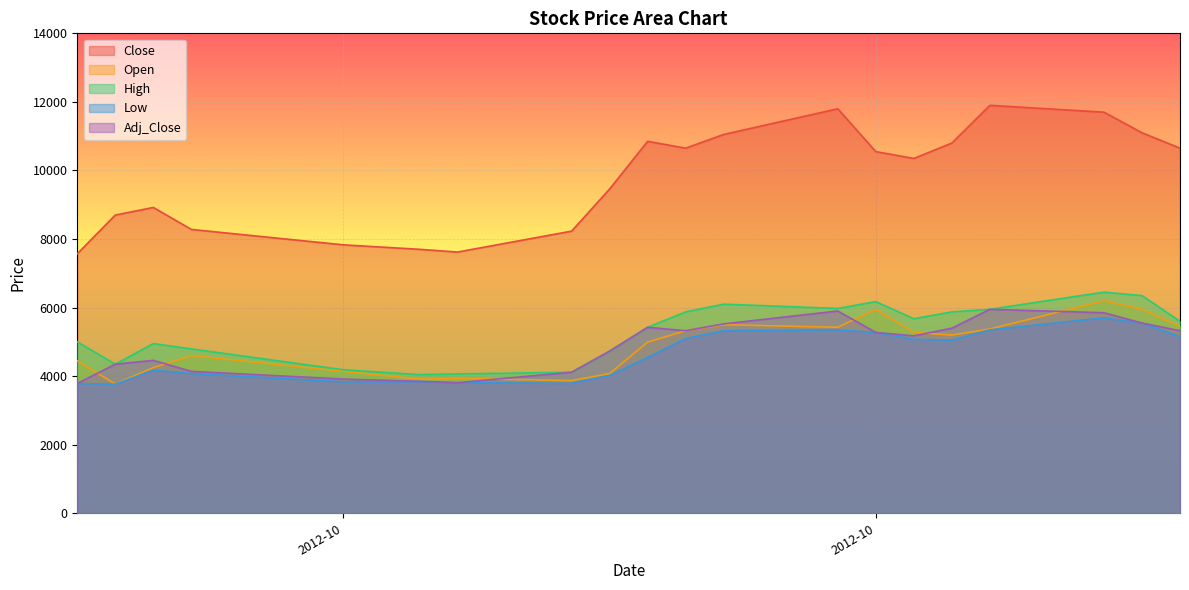

Reading left to right, transcribe all the data shown in this chart.

Close: 7570	8700	8920	8280	7830	7700	7620	8230	9460	10850	10650	11050	11800	10550	10350	10800	11900	11700	11100	10650
Open: 4450	3770	4250	4600	4140	3915	3935	3870	4075	4995	5325	5500	5425	5950	5275	5200	5375	6200	5950	5450
High: 5000	4350	4950	4795	4185	4045	4065	4115	4730	5425	5875	6100	5975	6175	5675	5875	5950	6450	6350	5600
Low: 3785	3765	4175	4075	3835	3840	3810	3790	4020	4545	5100	5325	5350	5275	5075	5050	5350	5700	5550	5150
Adj_Close: 3785	4350	4460	4140	3915	3850	3810	4115	4730	5425	5325	5525	5900	5275	5175	5400	5950	5850	5550	5325